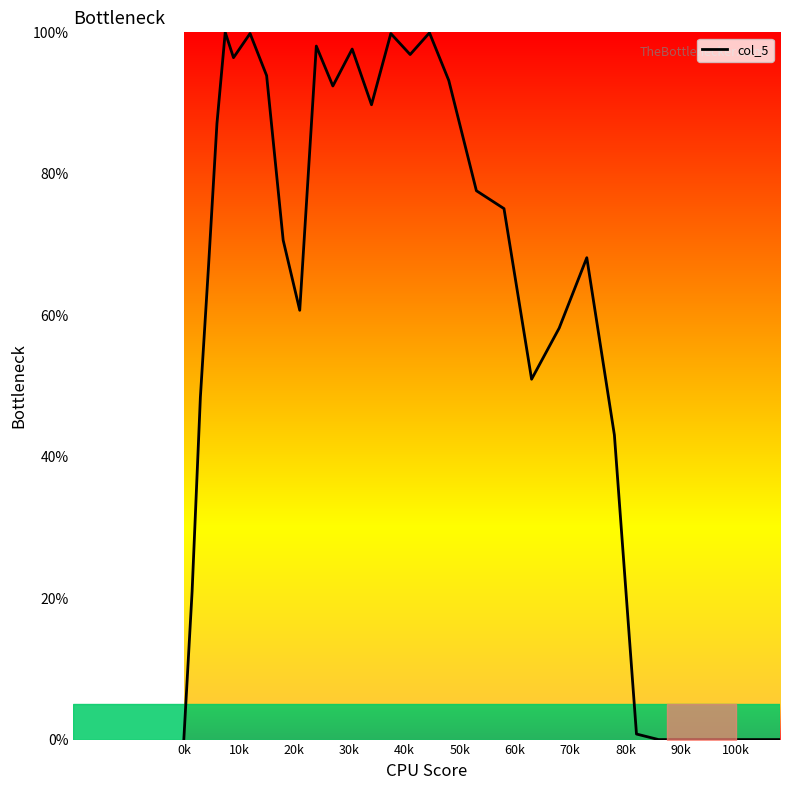

How many lines are shown in the chart?

1